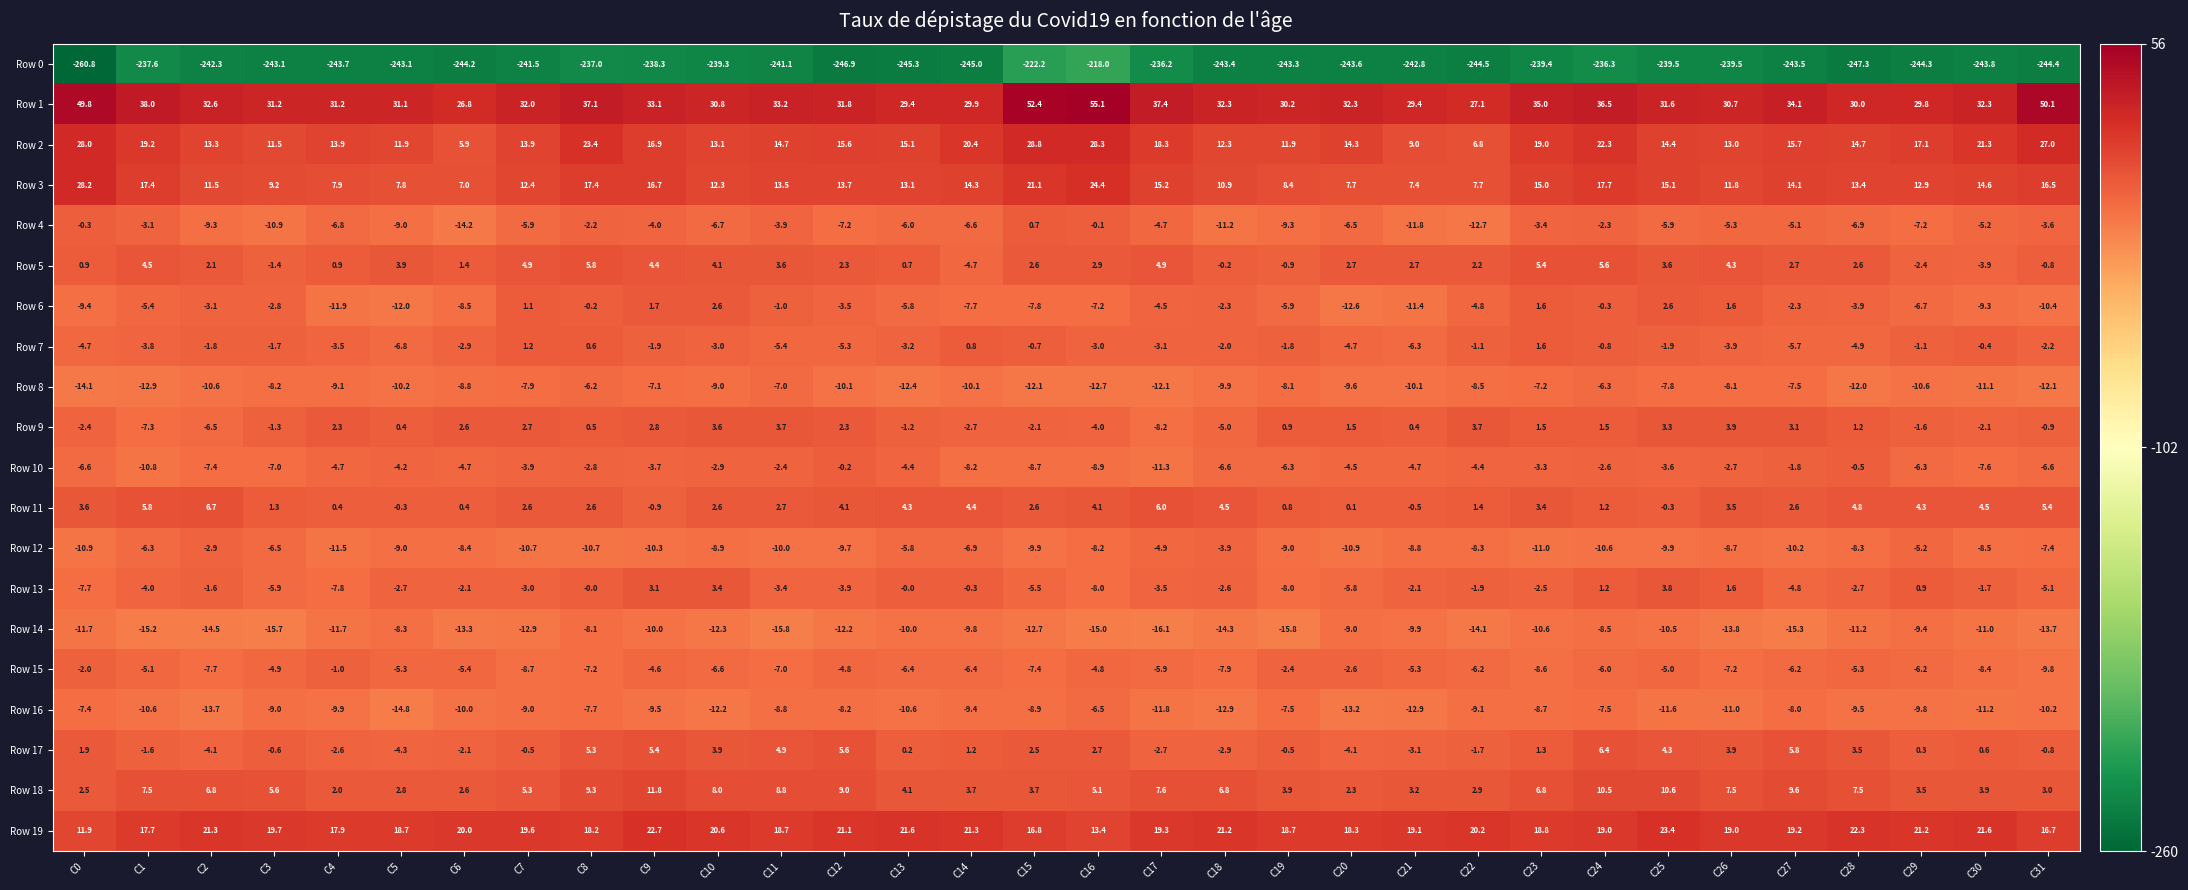

What is the sum of all Row 6 values?

-149.5